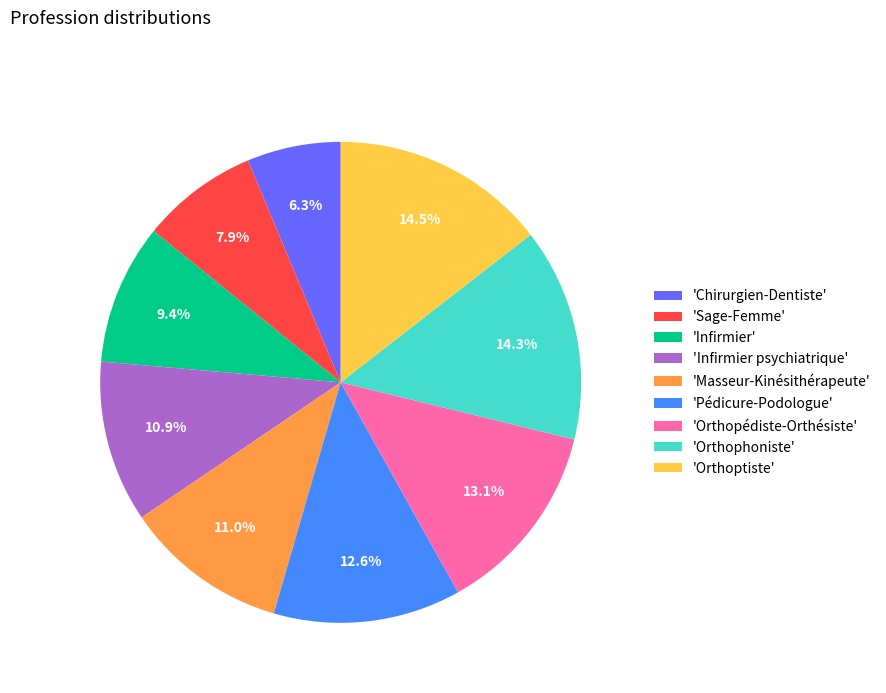

Which category has the smallest portion of the pie?

'Chirurgien-Dentiste'